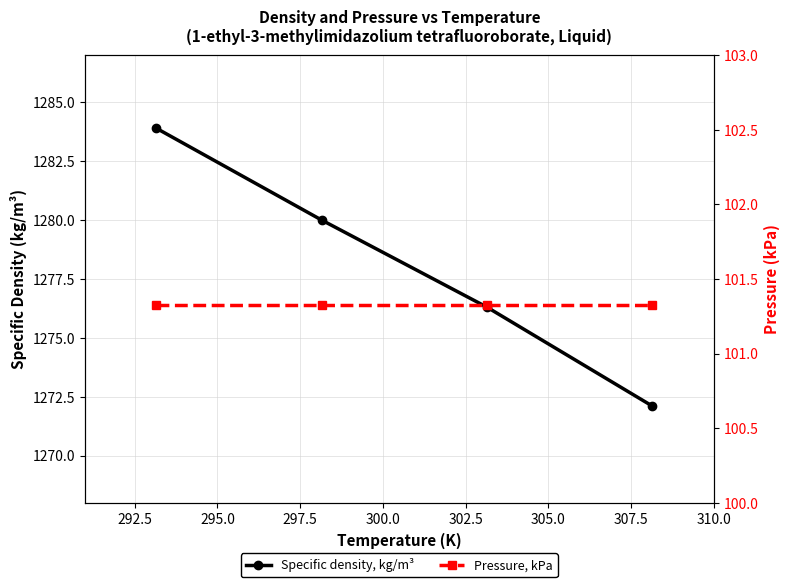

What is the highest value of the Specific density, kg/m³ series?

1283.9